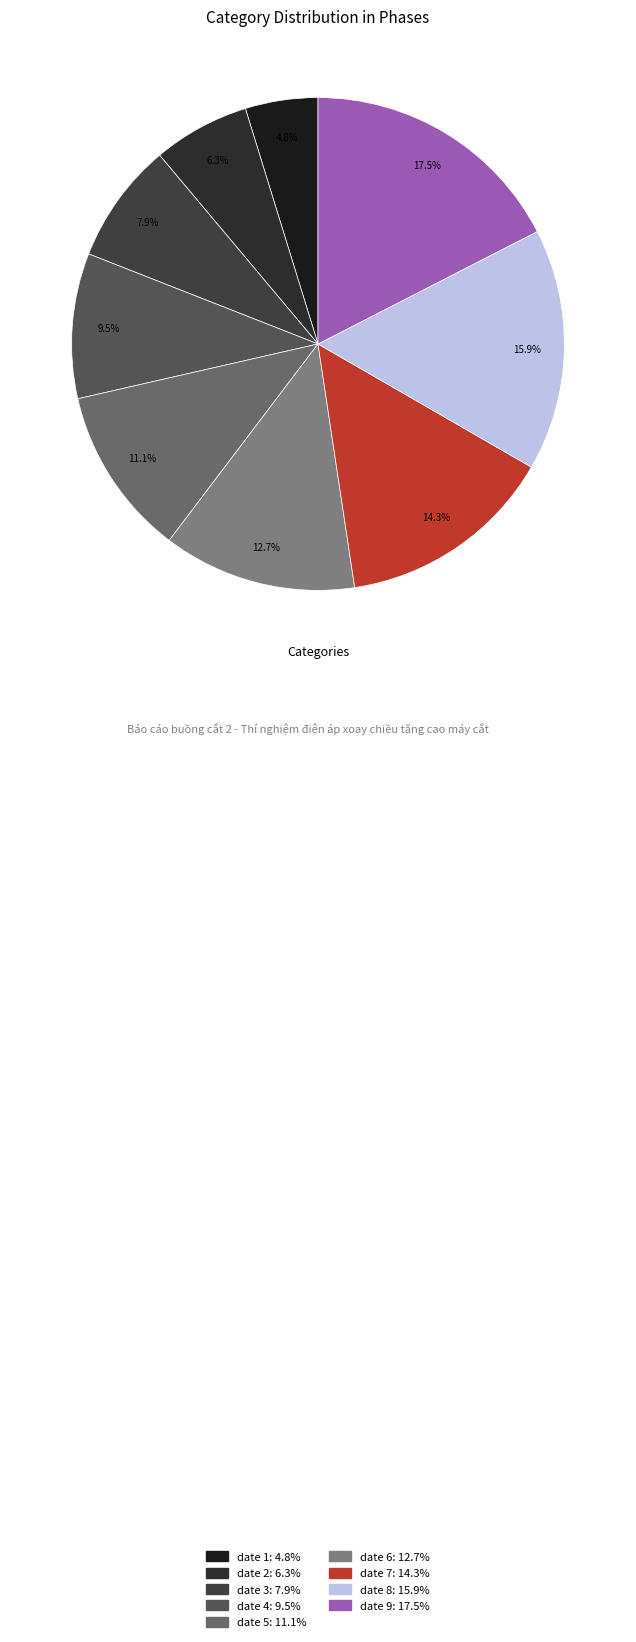

Do date 9 and date 8 together represent more than half of the pie?

No